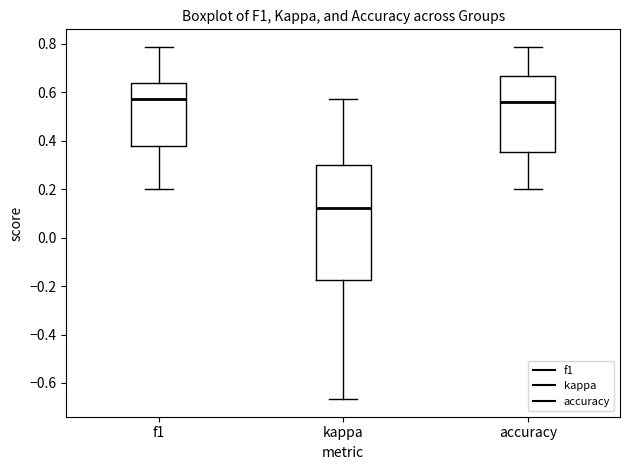

Which box is the tallest, from its lower edge to its upper edge?

kappa